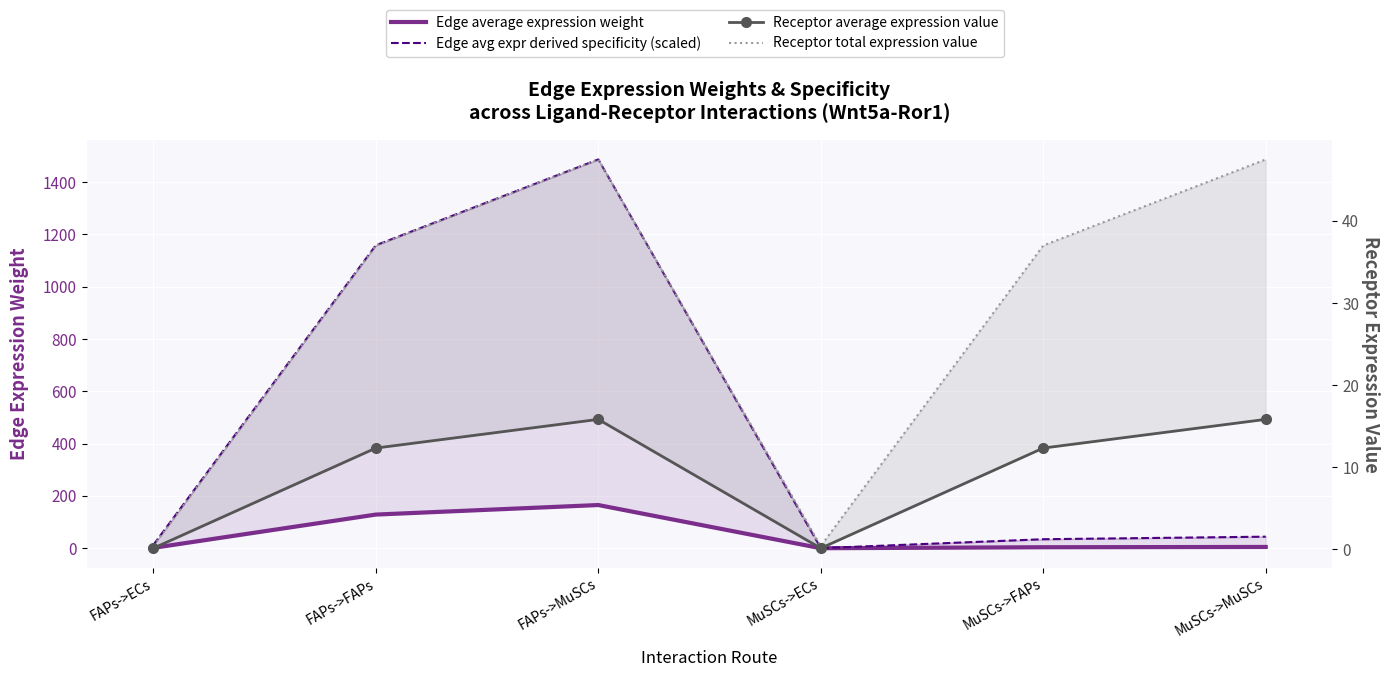

What is the sum of all Edge average expression weight values?

304.1